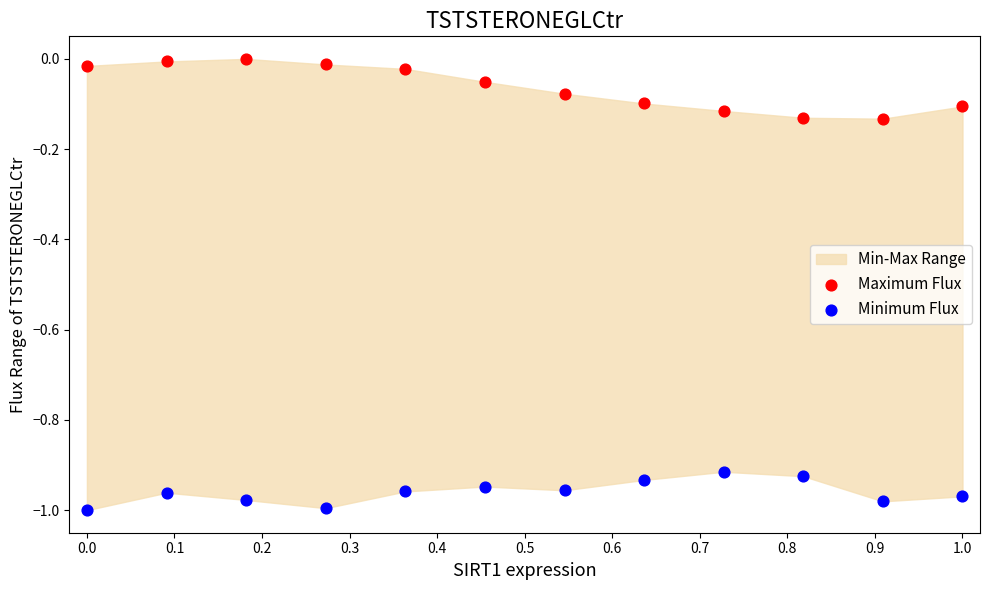

Which series contains the lowest Y value?

Minimum Flux